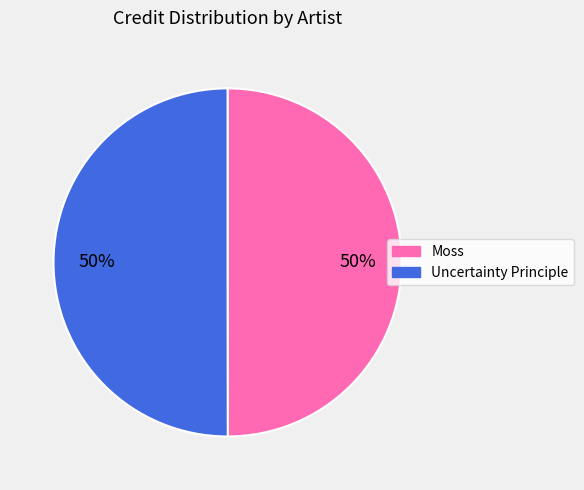

Approximately how many times larger is the value at Moss compared to Uncertainty Principle?

1.0